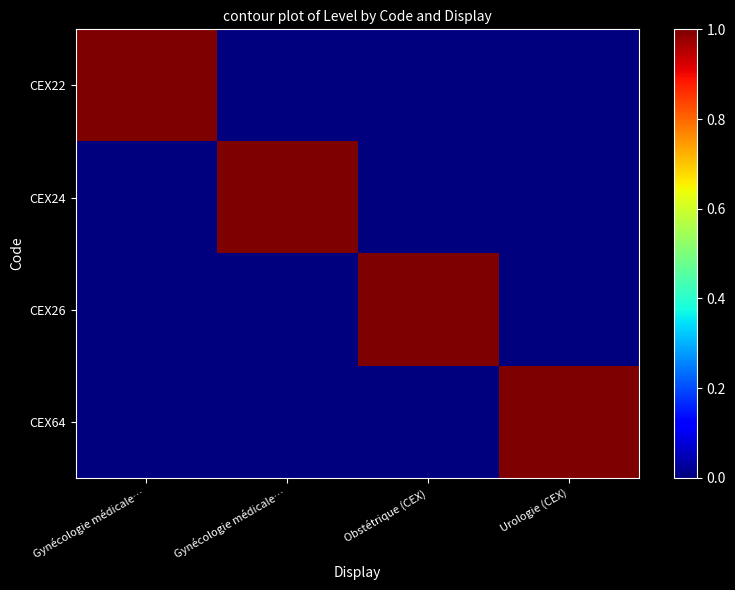

Reading right to left, extract all data points from this chart.

CEX22: Urologie (CEX)=0	Obstétrique (CEX)=0	Gynécologie médicale…=0	Gynécologie médicale…=1
CEX24: Urologie (CEX)=0	Obstétrique (CEX)=0	Gynécologie médicale…=1	Gynécologie médicale…=0
CEX26: Urologie (CEX)=0	Obstétrique (CEX)=1	Gynécologie médicale…=0	Gynécologie médicale…=0
CEX64: Urologie (CEX)=1	Obstétrique (CEX)=0	Gynécologie médicale…=0	Gynécologie médicale…=0